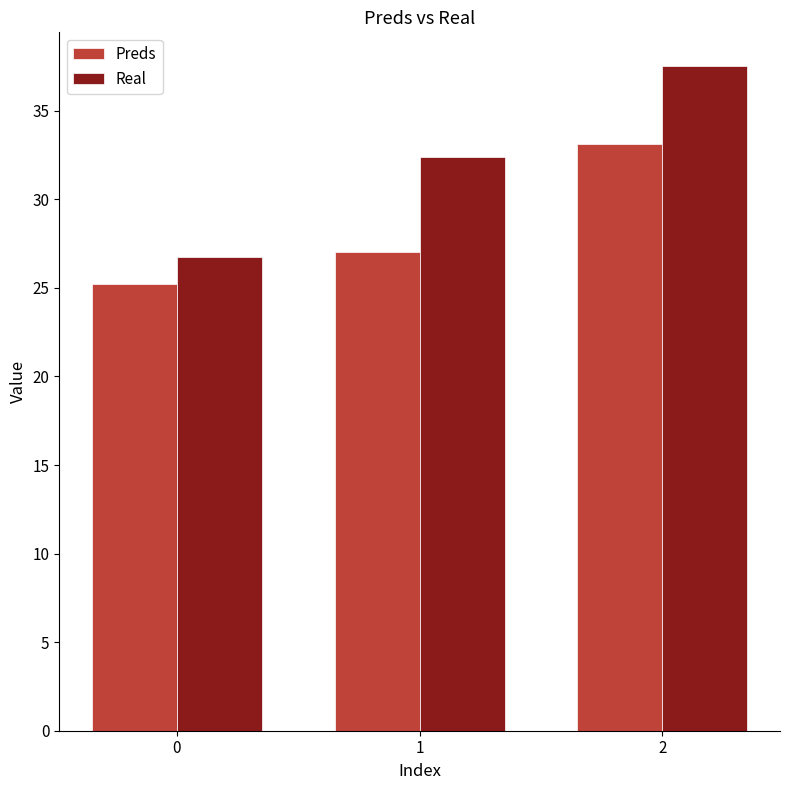

Where does the Real series first go above 32?

1